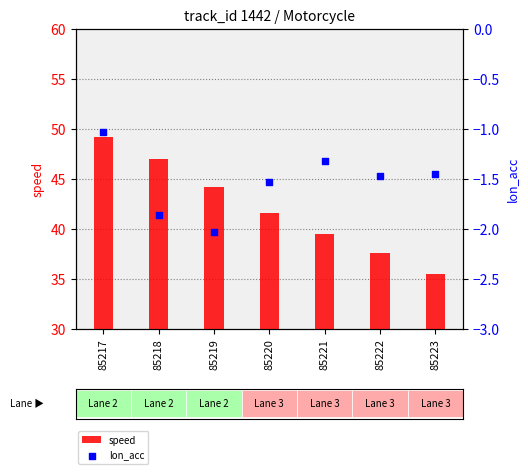

Is the value of lon_acc at 85218 greater than the value of speed at 85219?

No